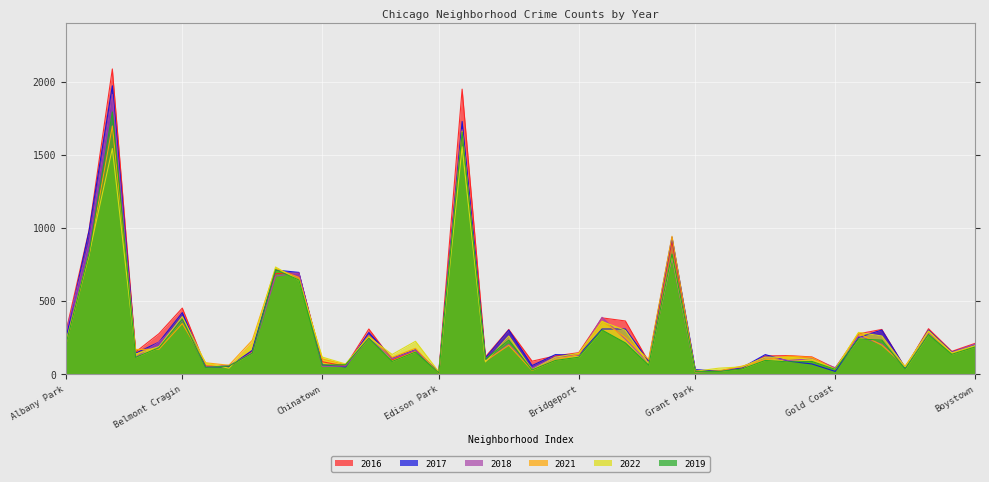

The value of 2017 at Auburn Gresham is 525. True or false?

False